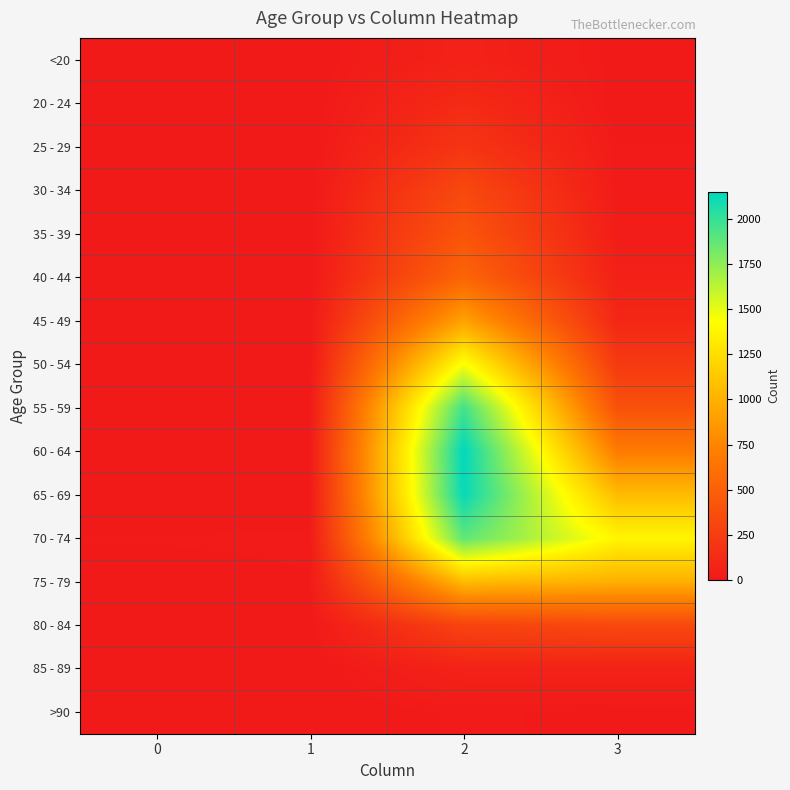

At how many categories does at least one series exceed 1092?

2